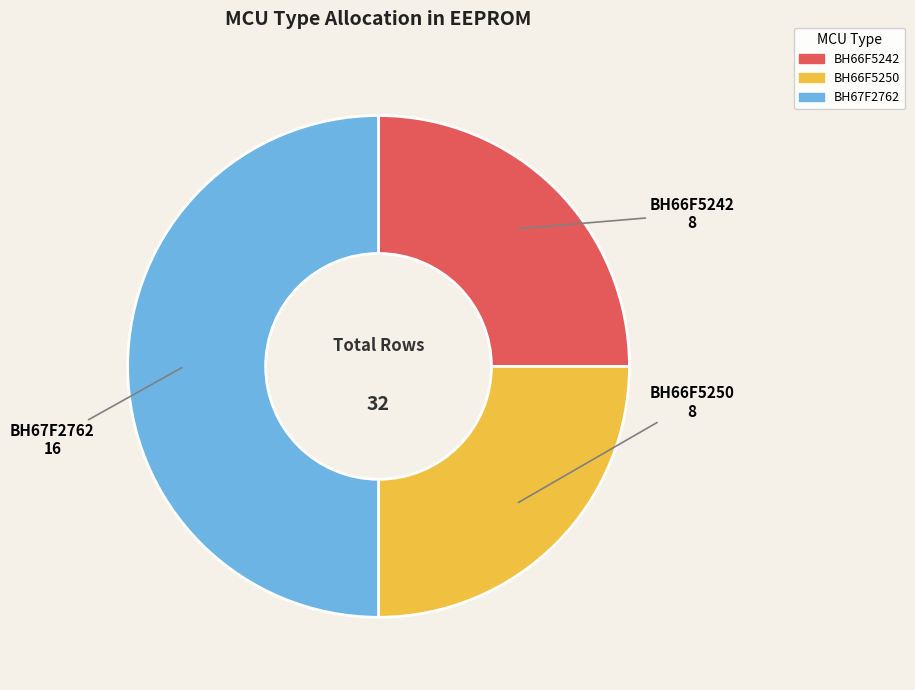

The BH67F2762 slice represents 57% of the pie. True or false?

False